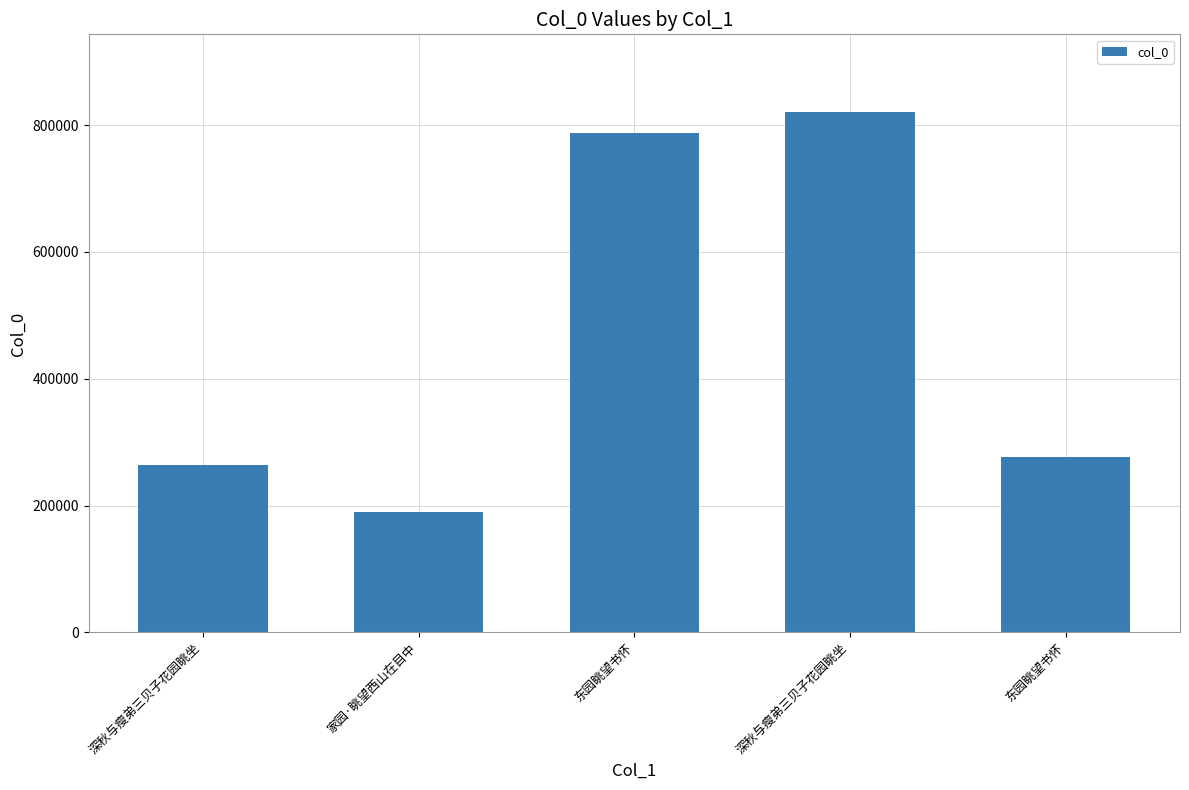

What is the label of the 5th bar from the left?

东园眺望书怀